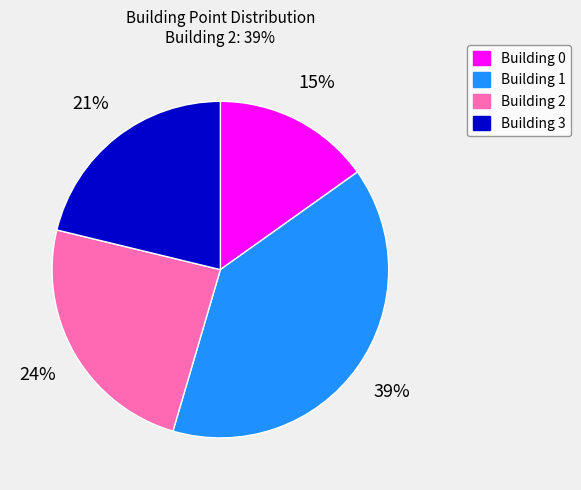

Does any single category account for the majority?

No